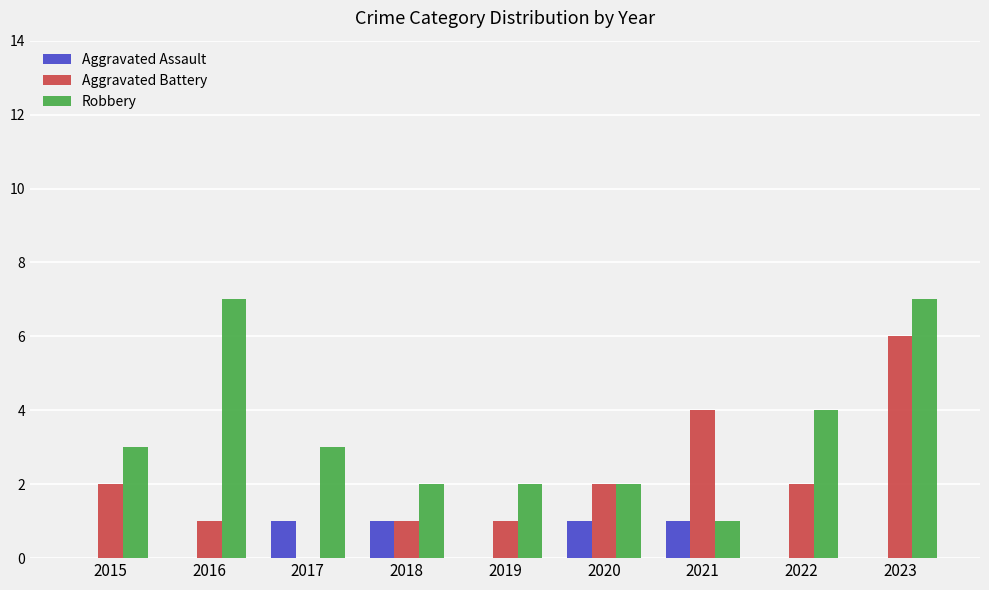

What is the spread (max minus min) of values at 2015?

3